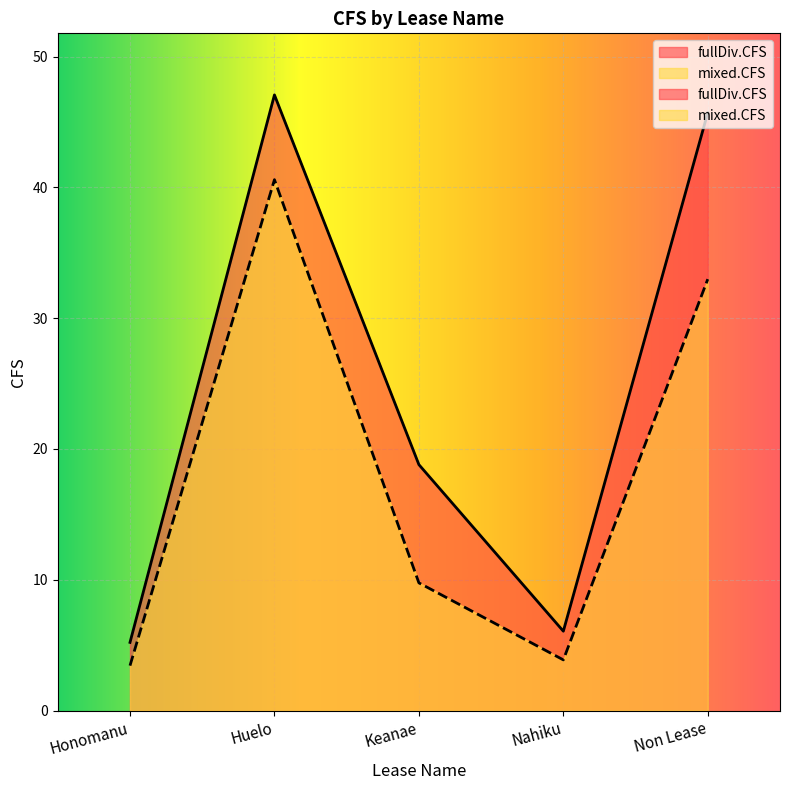

What is the spread (max minus min) of values at Non Lease?

12.7